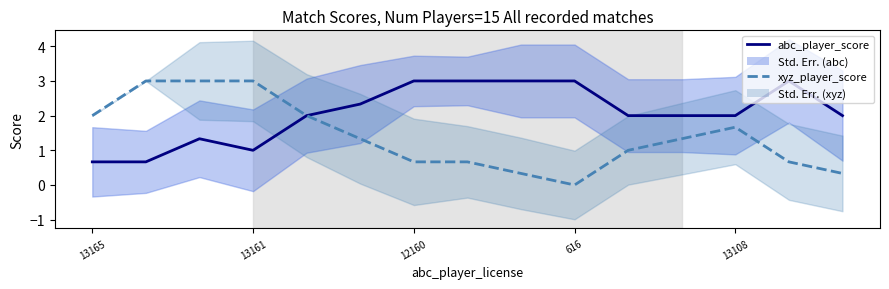

What is the value of the abc_player_score point at the 3rd from the left?

1.3